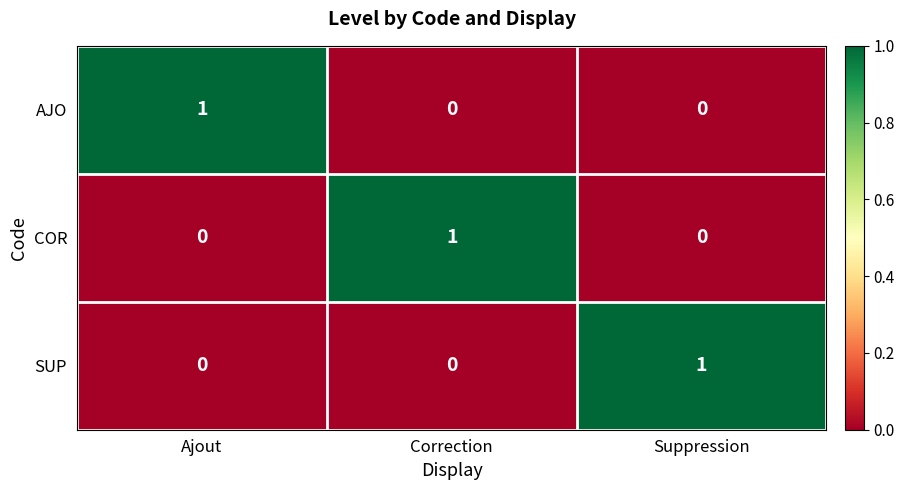

The SUP series shows 2 at Suppression. True or false?

False